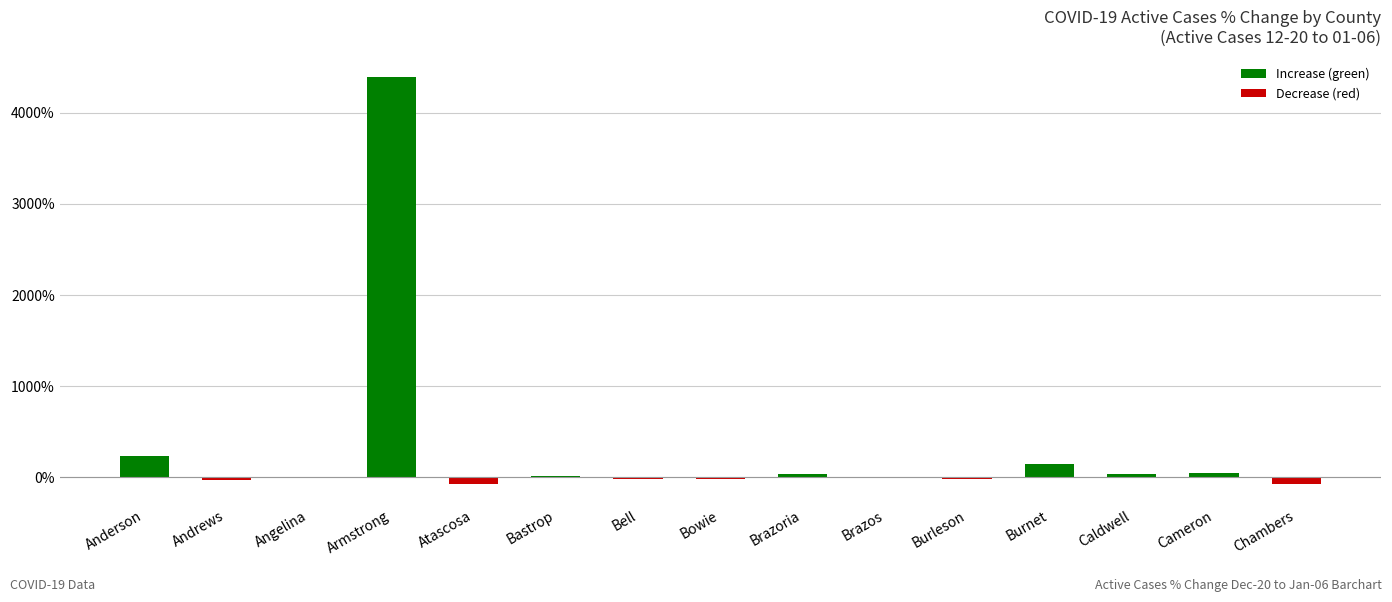

Which category has the highest value across all series?

Armstrong